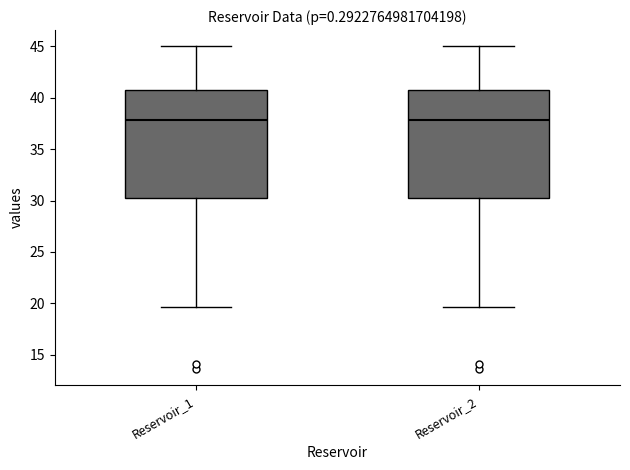

Reading left to right, transcribe this box plot: for each box, give where its median line is, the range the box spans, and where its two whiskers end, as read against the y-axis. The values are not printed on the chart, so give them approximately, as read against the axis.

Reservoir_1: median 38.0, box 30.5 to 40.5, whiskers 19.5 to 45.0
Reservoir_2: median 38.0, box 30.5 to 40.5, whiskers 19.5 to 45.0